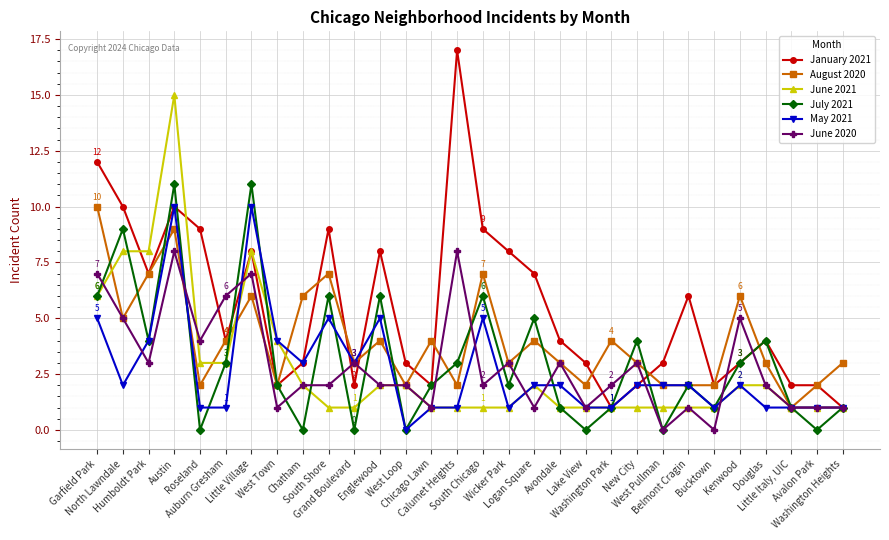

How many May 2021 values are between 1 and 4?

23